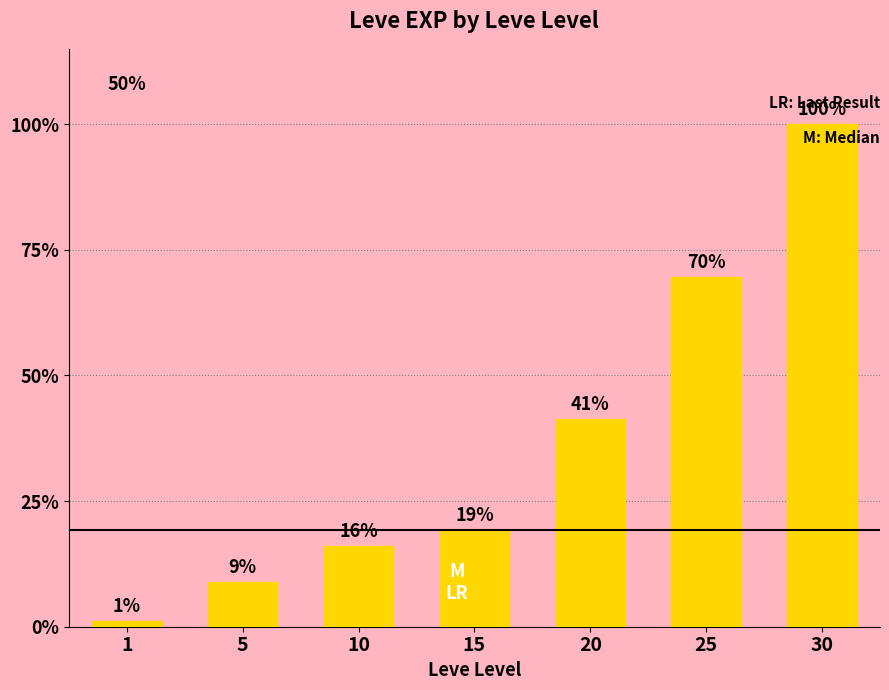

The value at 1 is 241. True or false?

False